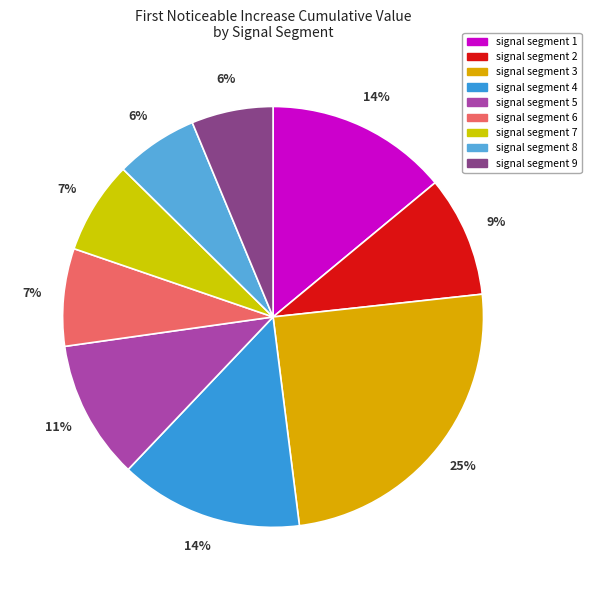

The signal segment 3 slice represents 25% of the pie. True or false?

True